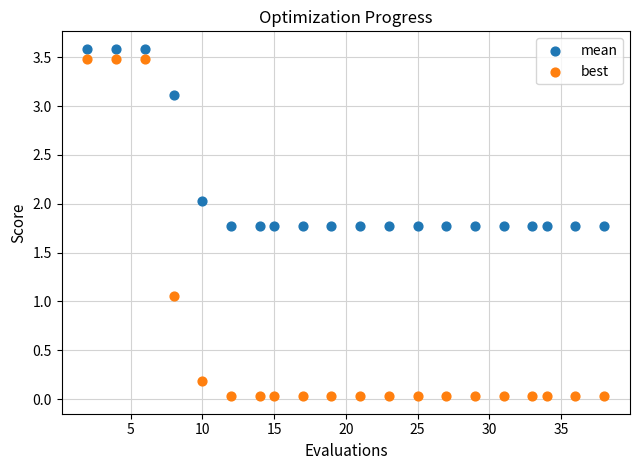

Which series contains the lowest Y value?

best